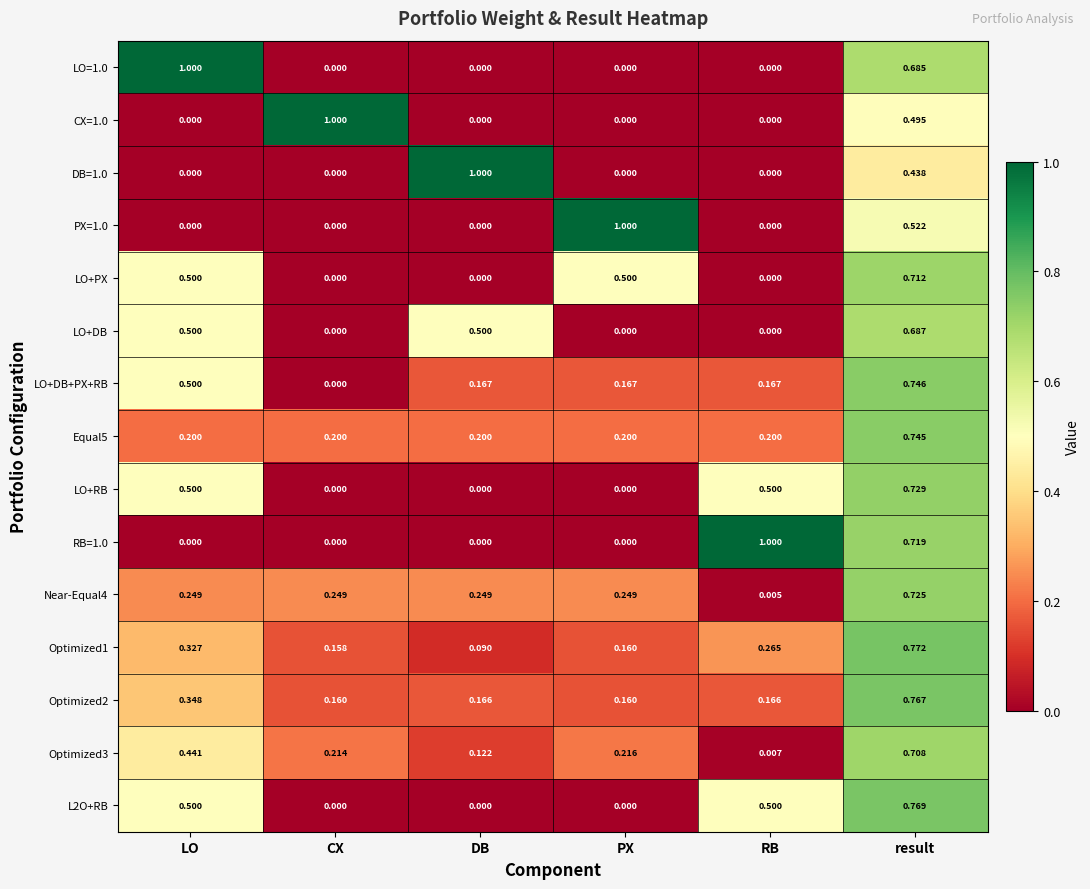

Which category has the highest value in the Equal5 series?

result